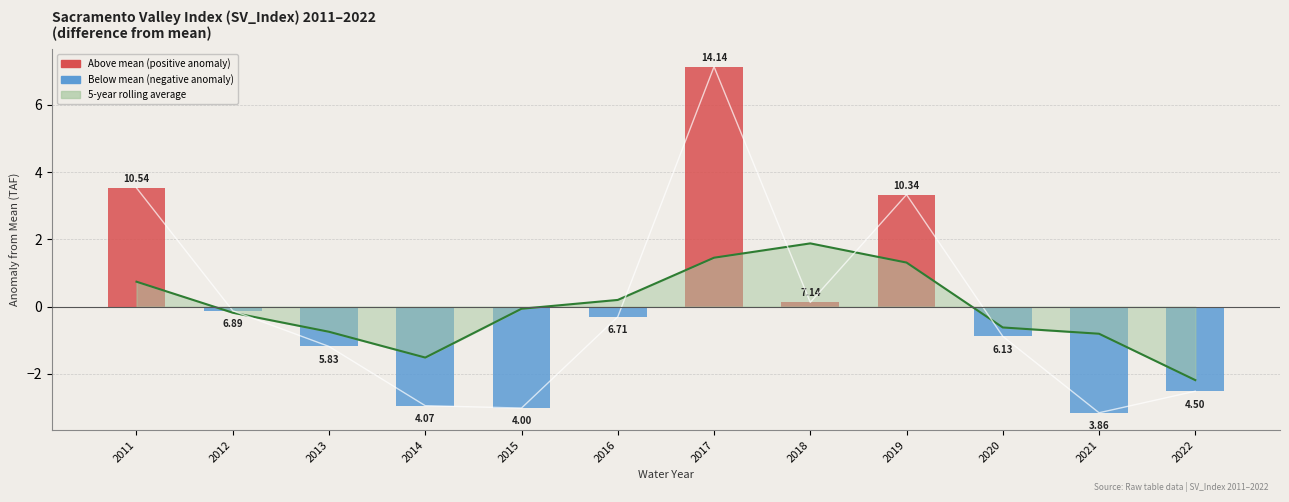

What is the maximum value shown in the chart?

7.1